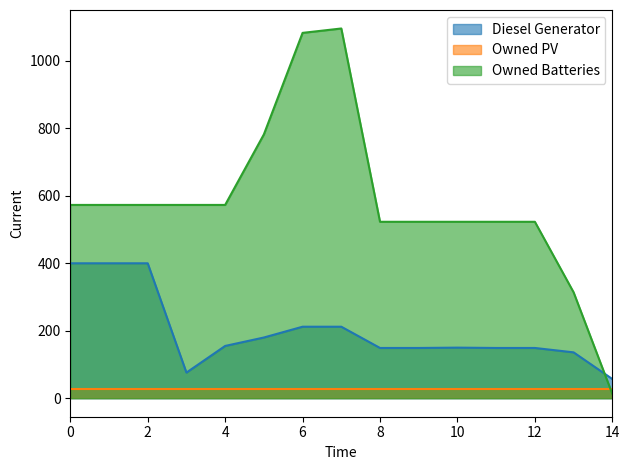

List the series in order of their peak value, lowest first.

Owned PV, Diesel Generator, Owned Batteries